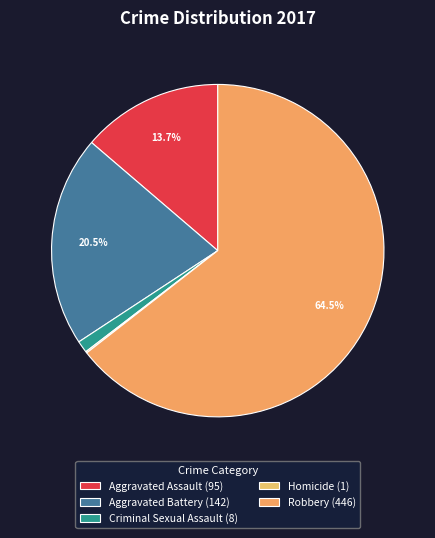

Which category has the biggest portion of the pie?

Robbery